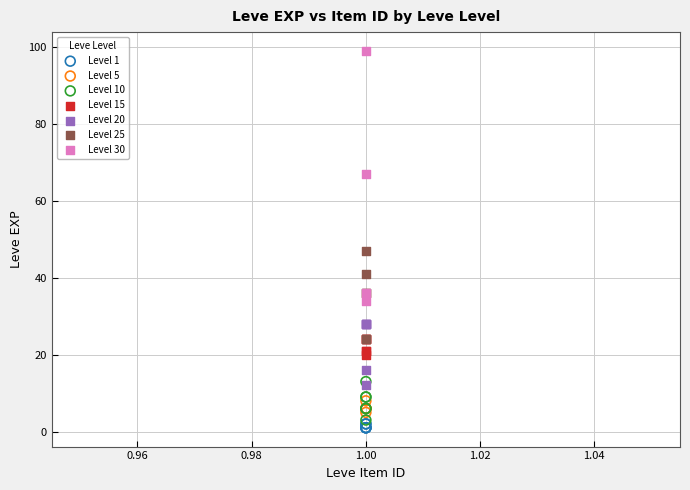

Which series reaches the maximum Y coordinate?

Level 30